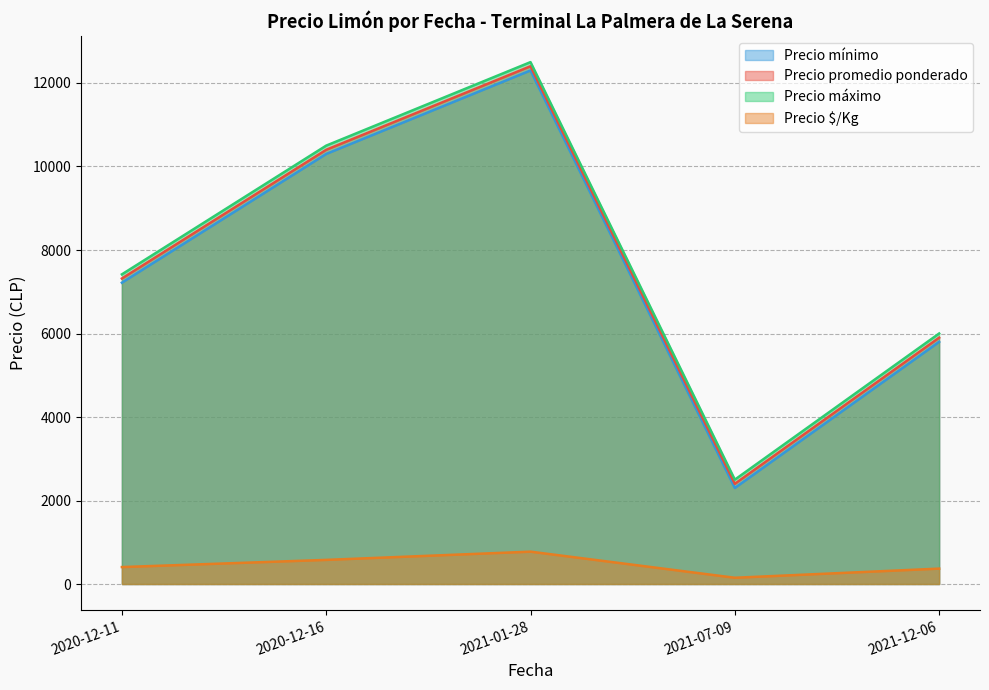

True or false: Precio máximo and Precio promedio ponderado cross at least once.

False